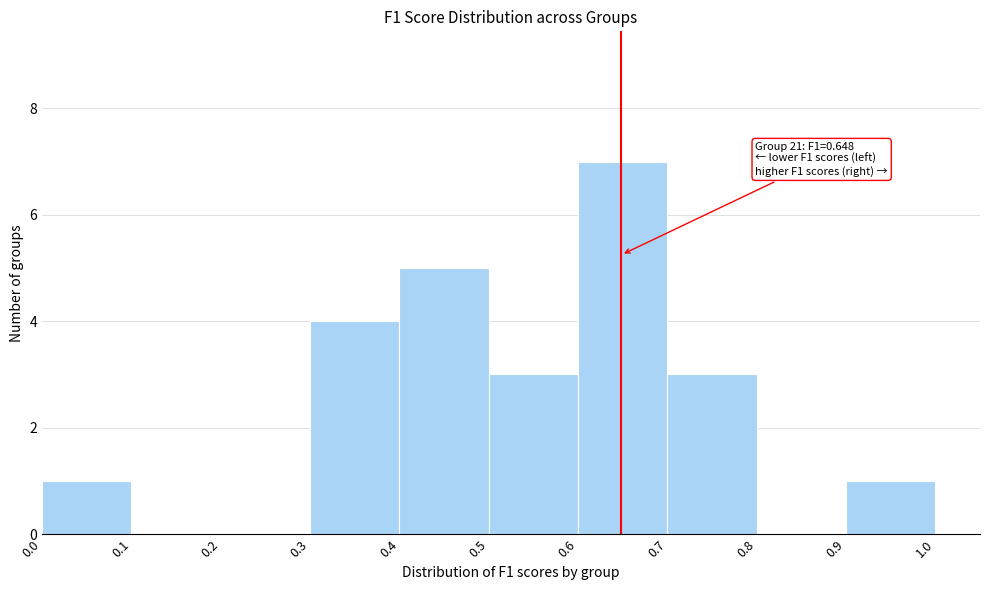

Over which range of the x-axis is the bar tallest?

0.6 to 0.7